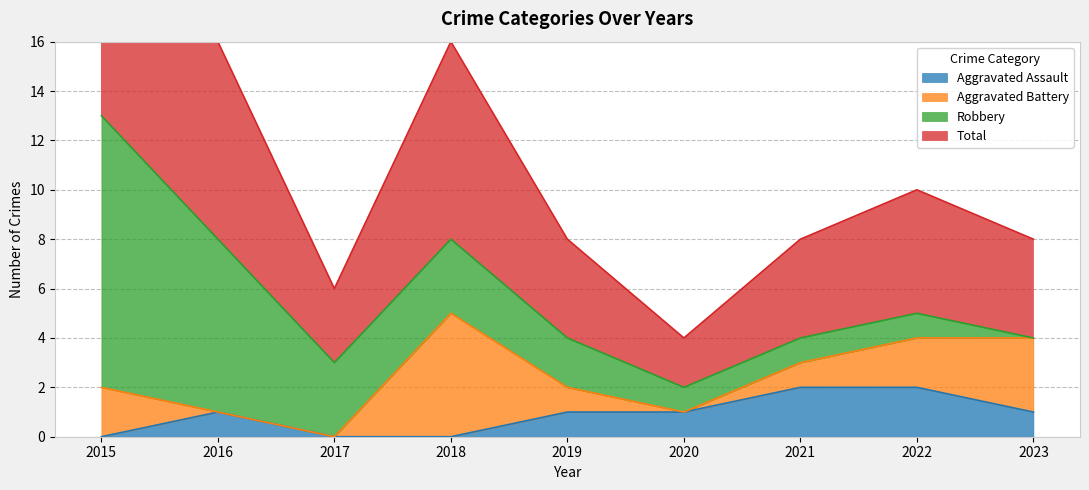

What is the sum of all Total values?

51